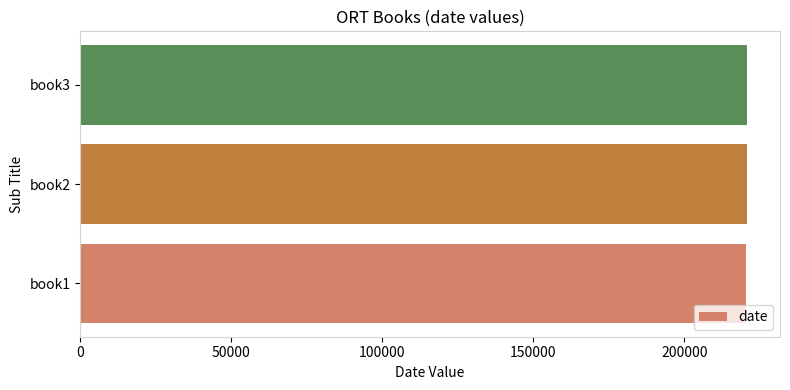

What is the sum of the values at book3 and book2?

441203